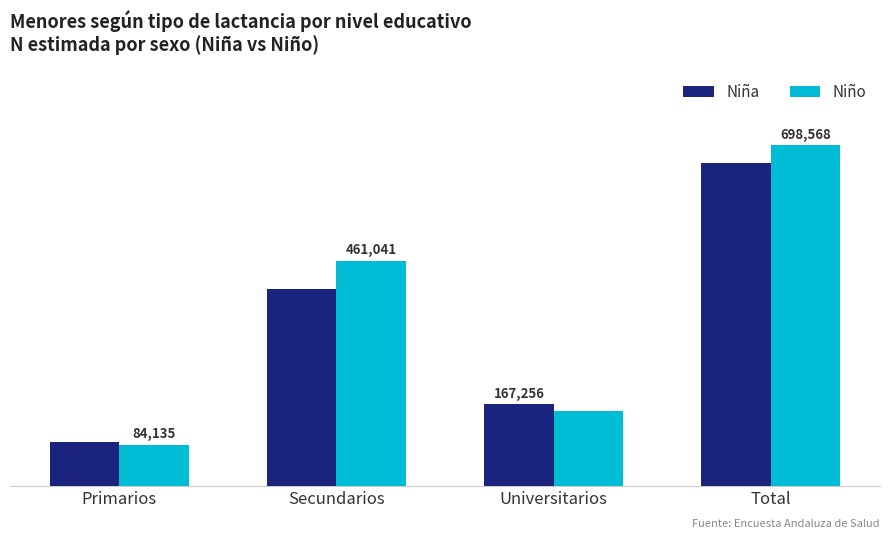

Between Universitarios and Total, which series saw the biggest shift?

Niño